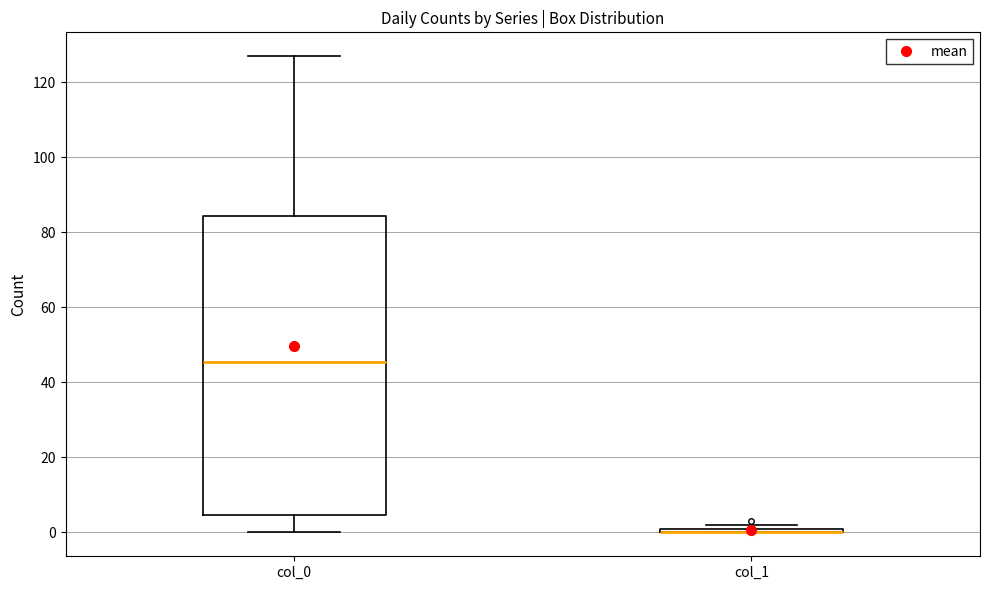

Comparing the boxes themselves (not the whiskers), which one is the tallest?

col_0